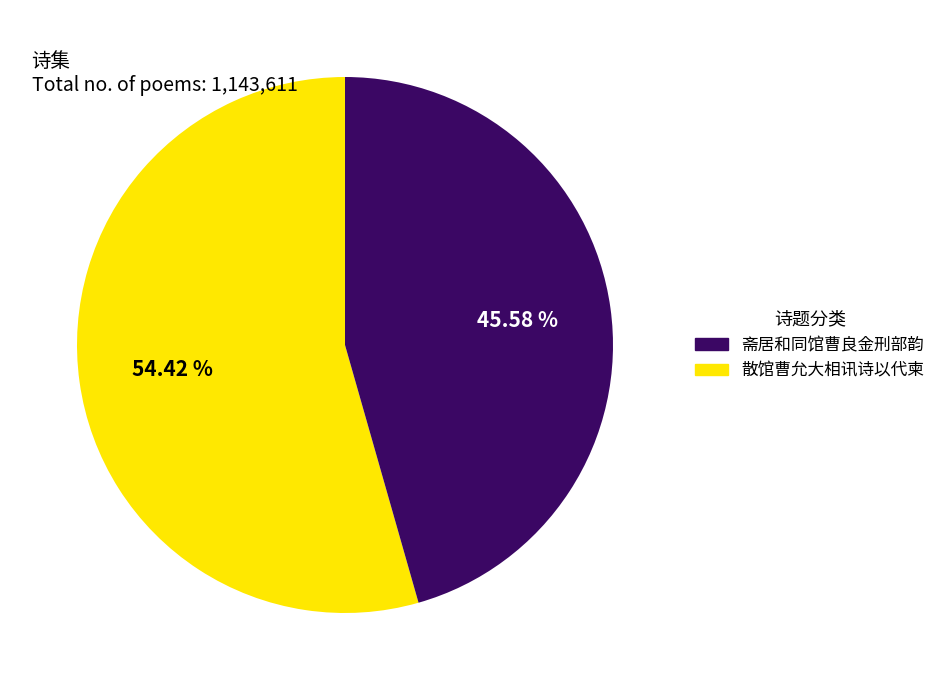

To the nearest percent, what is the difference between the largest and smallest slice percentages?

9%